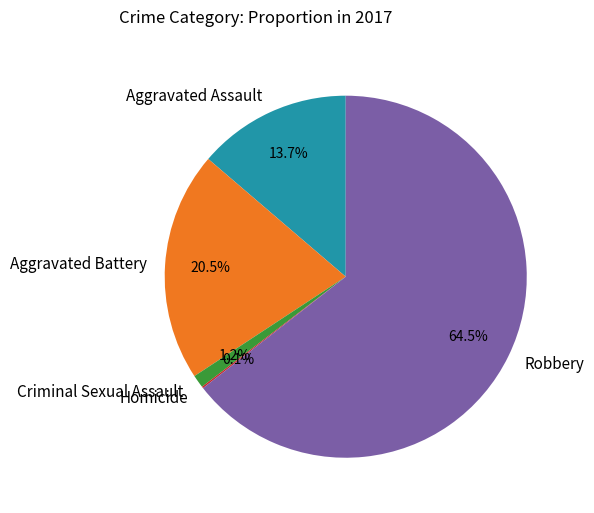

The Aggravated Battery slice represents 7% of the pie. True or false?

False